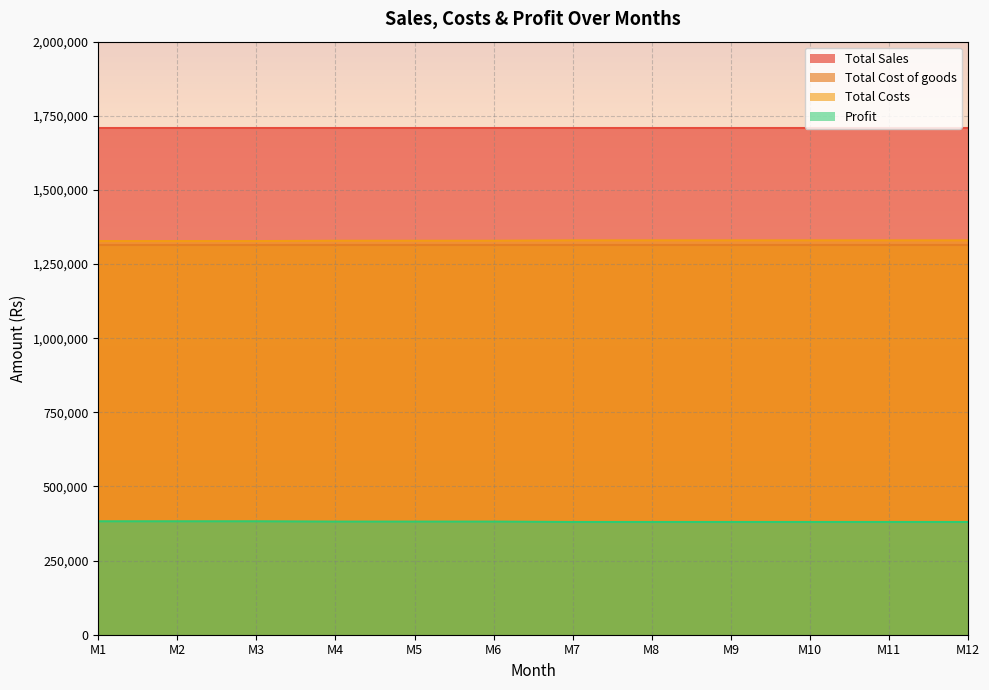

What value does the Profit series have at M7?

380150